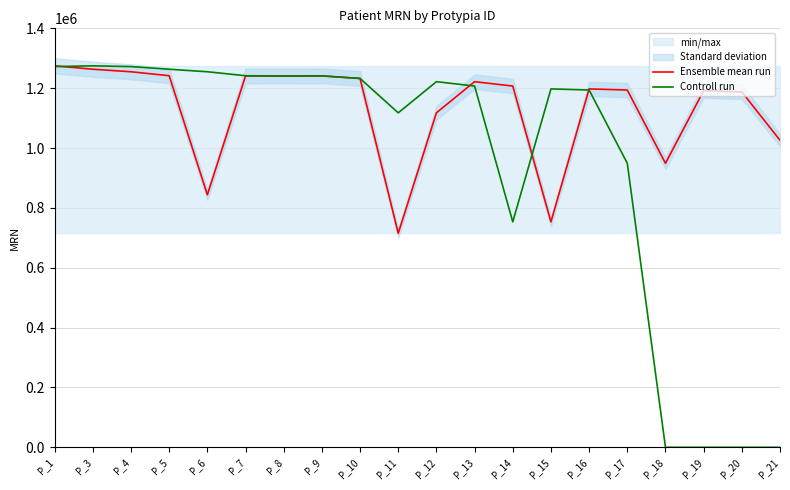

True or false: Controll run and Ensemble mean run intersect in this chart.

True